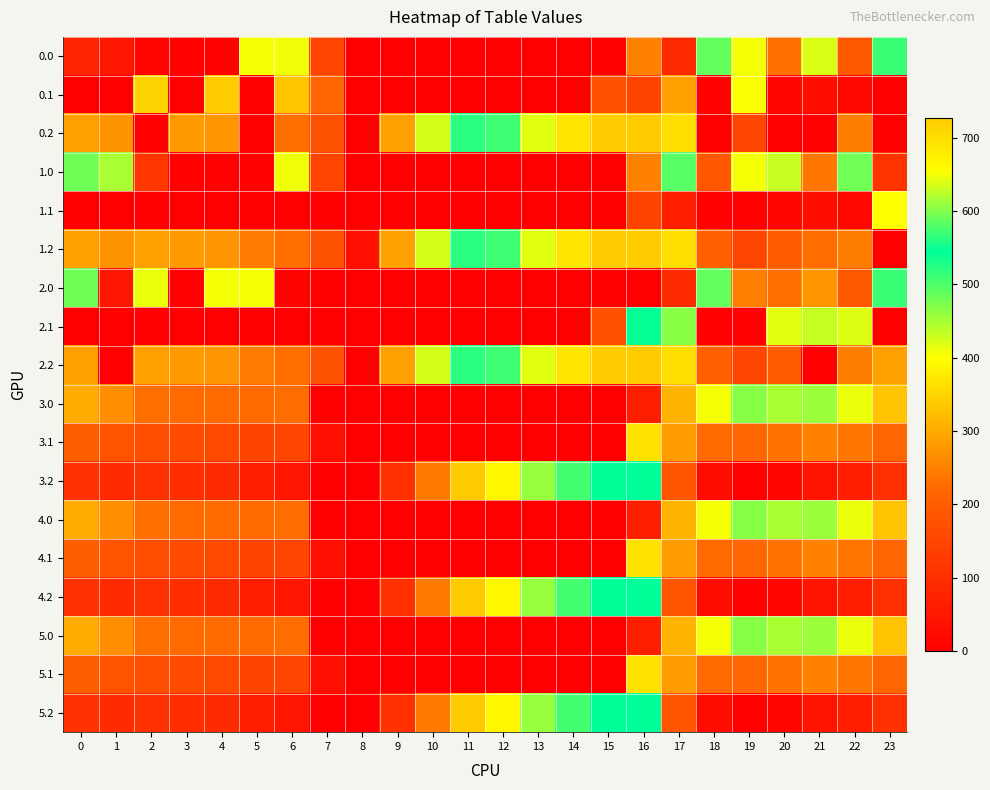

Between 1 and 8, which series saw the biggest shift?

1.0